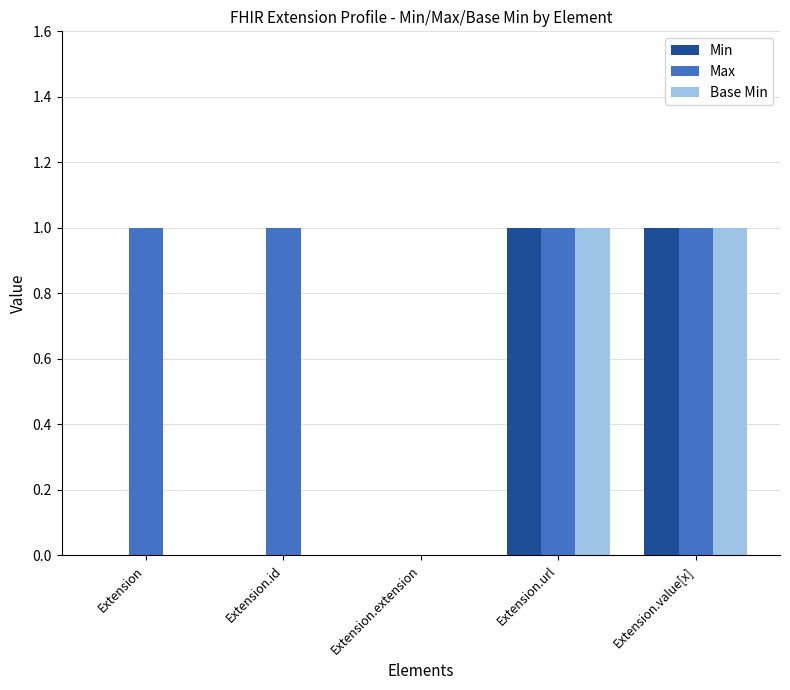

What is the total value across all series at Extension.value[x]?

3